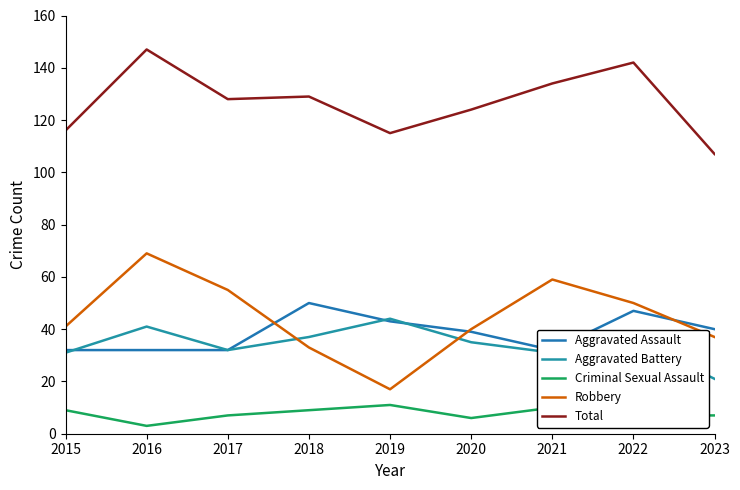

Does the chart have visible grid lines?

No